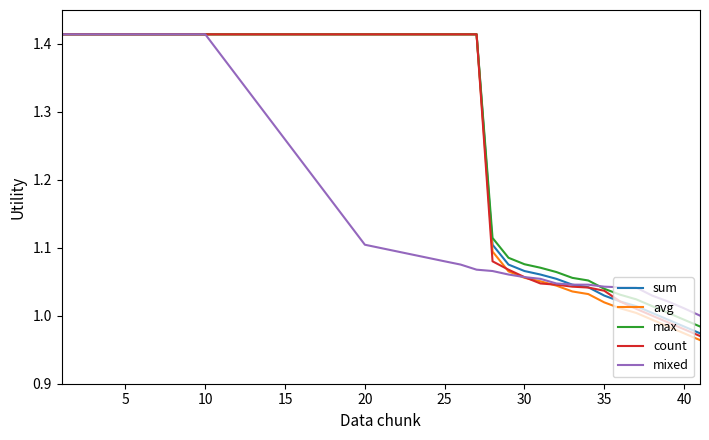

Which series has the widest spread of values?

avg